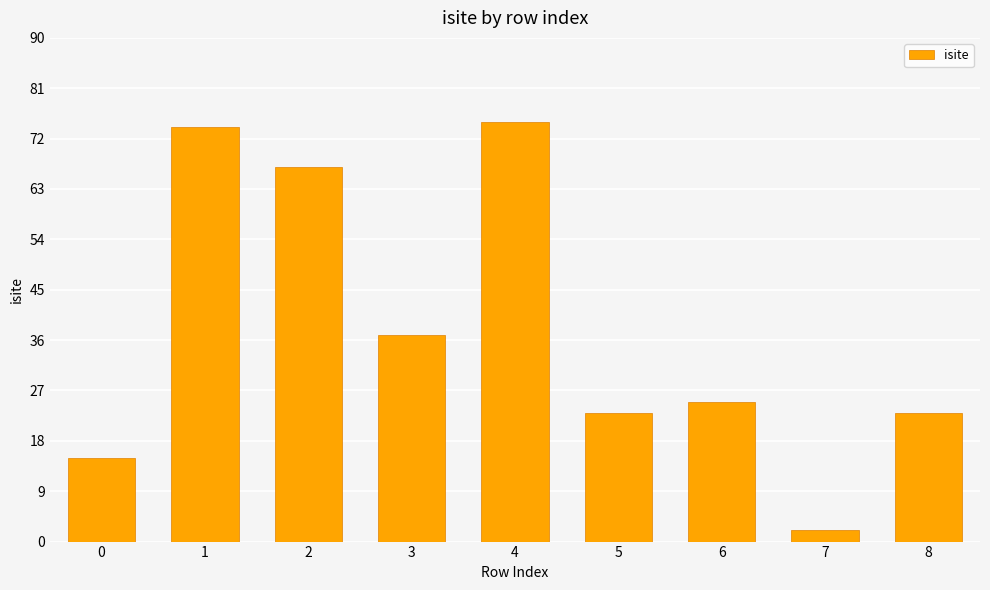

How many data points are less than 25?

4